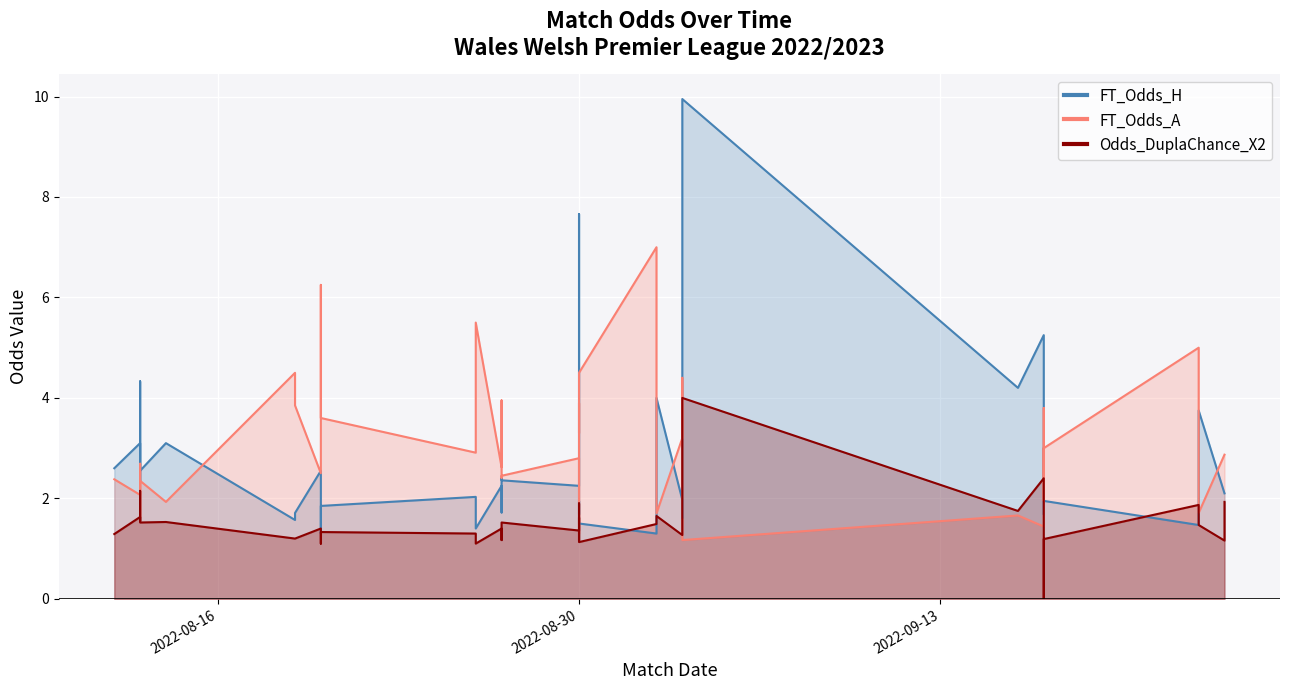

What is the total value across all series at 8?

7.9